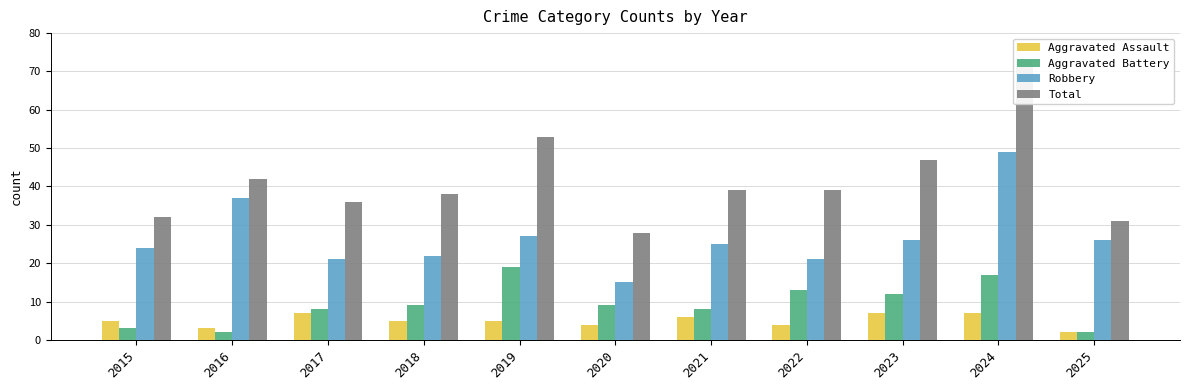

Where does the Robbery series first go above 25?

2016